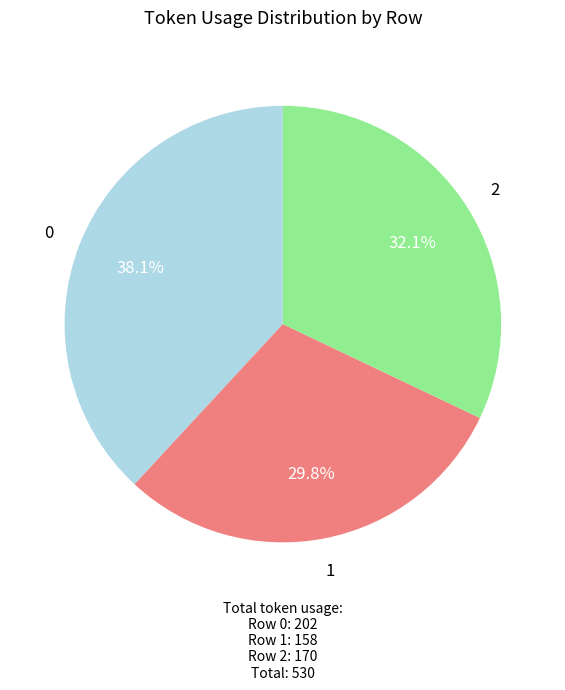

To the nearest percent, what is the difference between the largest and smallest slice percentages?

8%